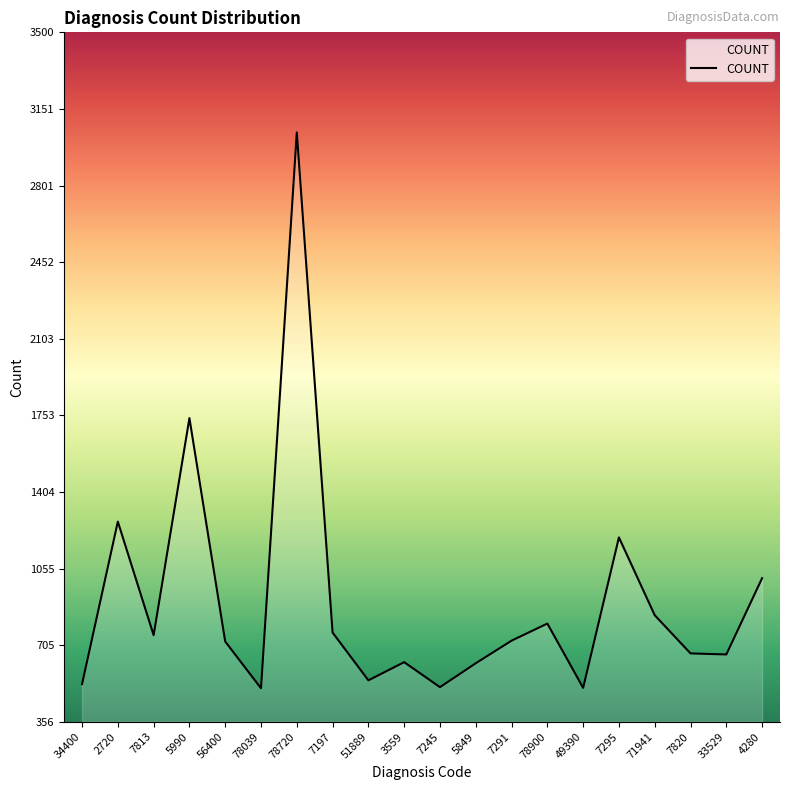

Which label corresponds to the largest value in the chart?

78720